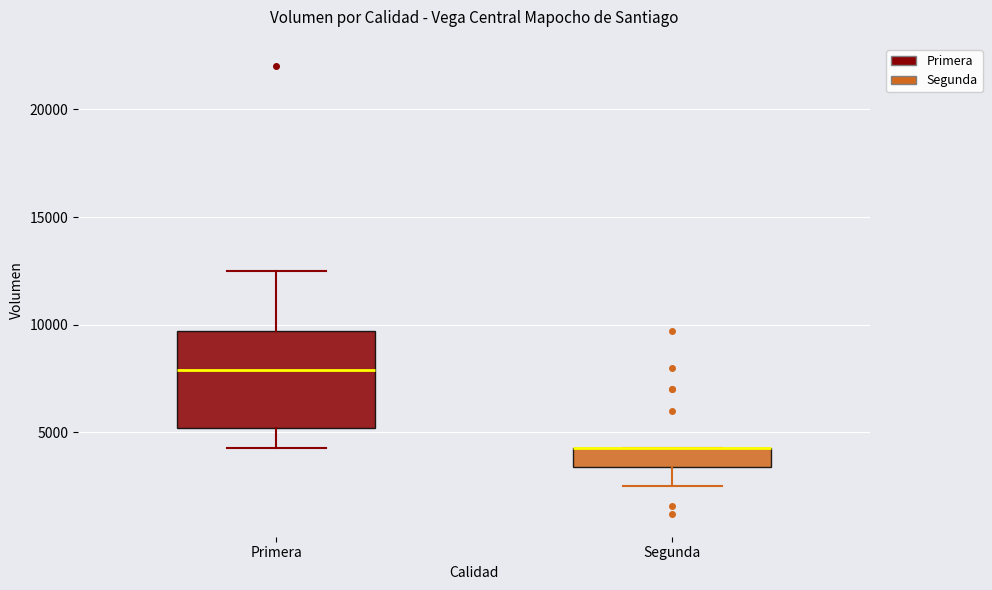

Reading left to right, transcribe this box plot: for each box, give where its median line is, the range the box spans, and where its two whiskers end, as read against the y-axis. The values are not printed on the chart, so give them approximately, as read against the axis.

Primera: median 8000, box 5000 to 9500, whiskers 4500 to 12500
Segunda: median 4500 (drawn on the box's upper edge), box 3500 to 4500, whiskers 2500 to 4500